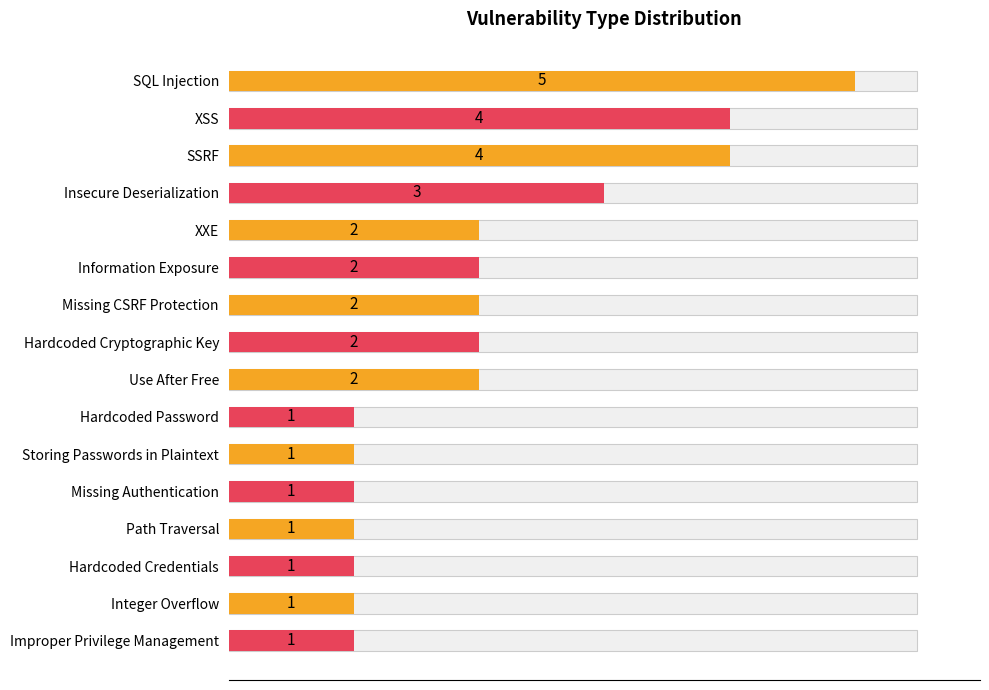

Reading left to right, transcribe all the data shown in this chart.

5	4	4	3	2	2	2	2	2	1	1	1	1	1	1	1